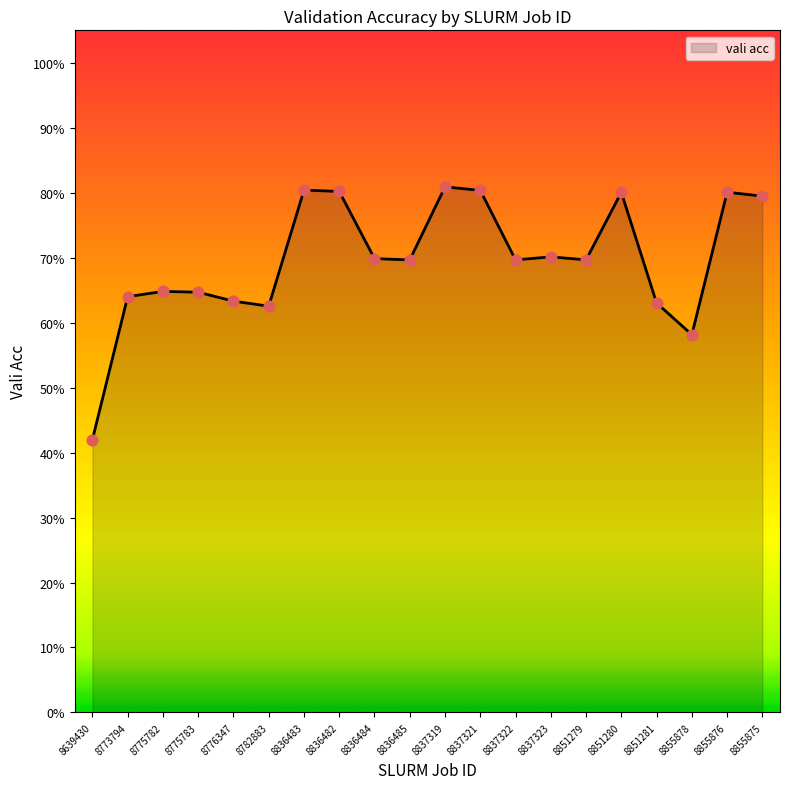

What is the change in value from 8836485 to 8855875?

+0.1